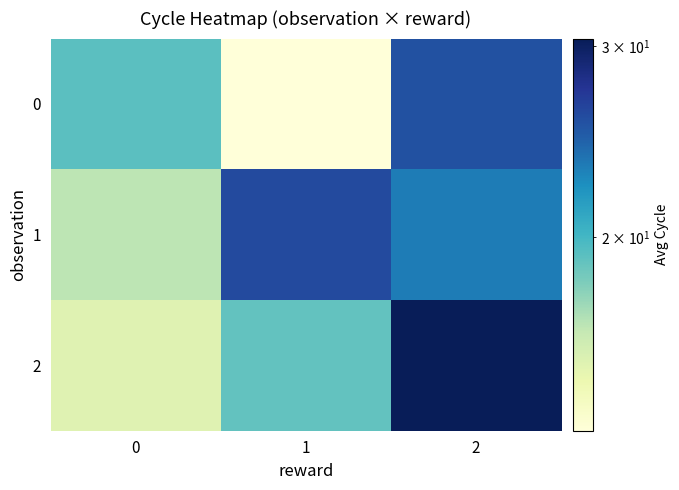

How many distinct data groups are displayed?

3